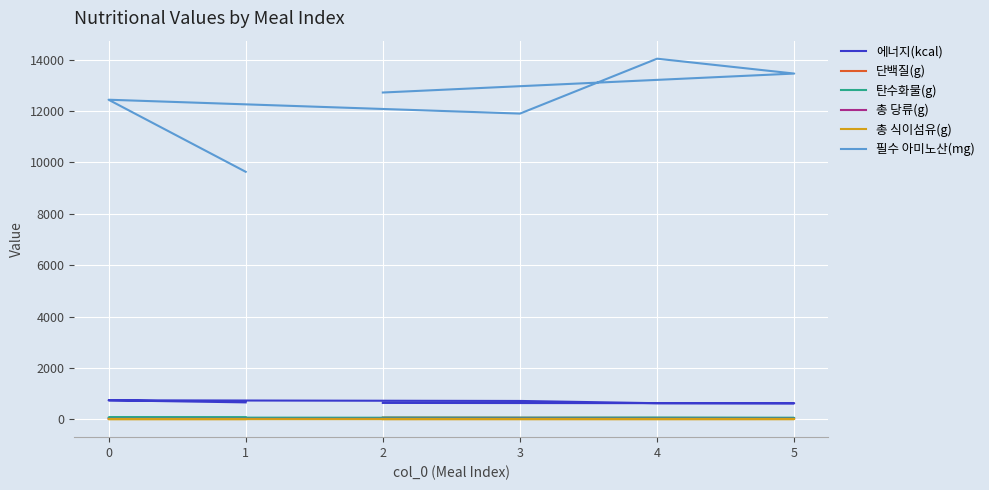

True or false: 필수 아미노산(mg) and 총 식이섬유(g) cross at least once.

False